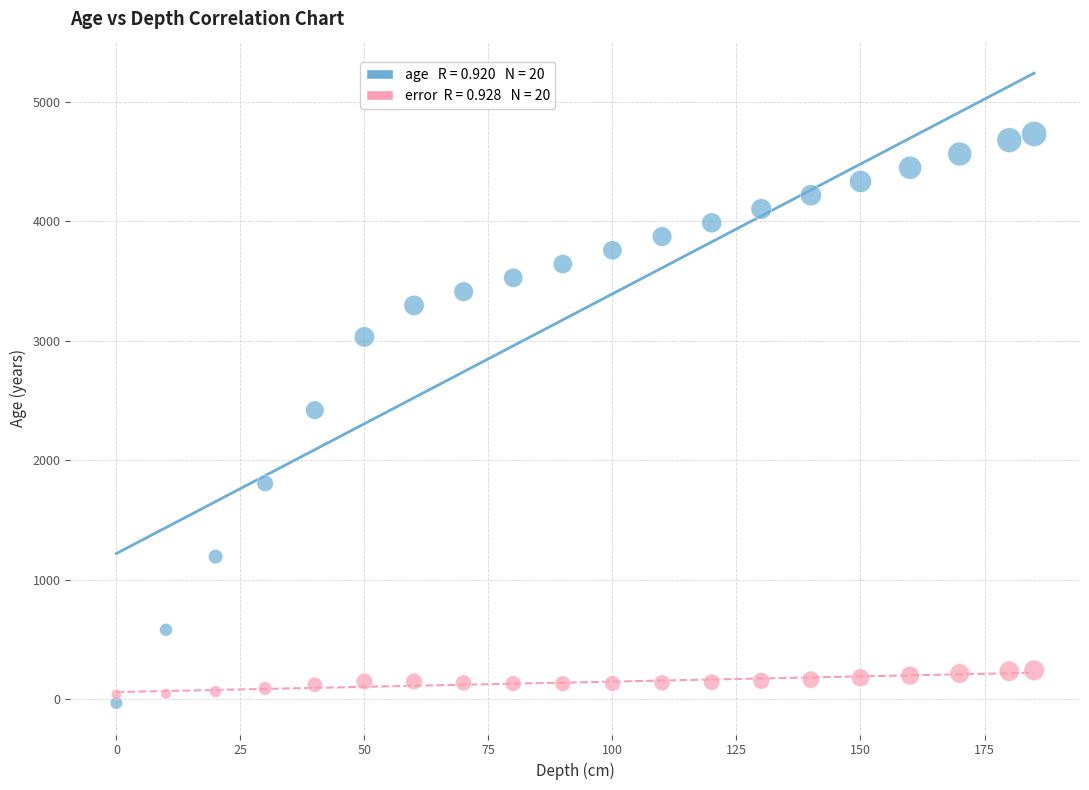

Across all series, what Y value is closest to 2350?

2420.0